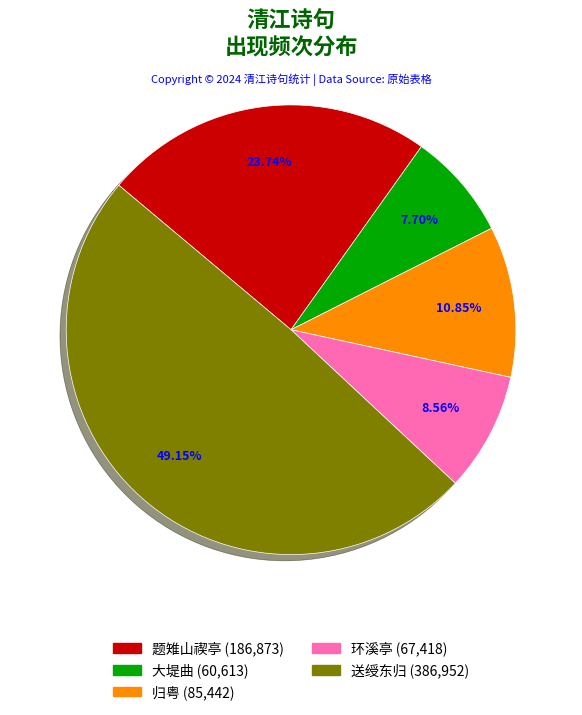

Is there a majority slice in this chart?

No